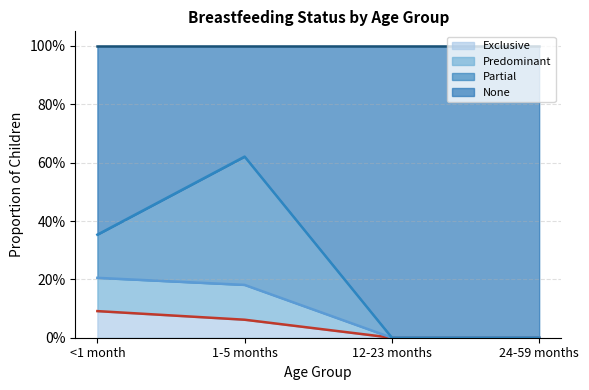

Which category has the highest value across all series?

<1 month